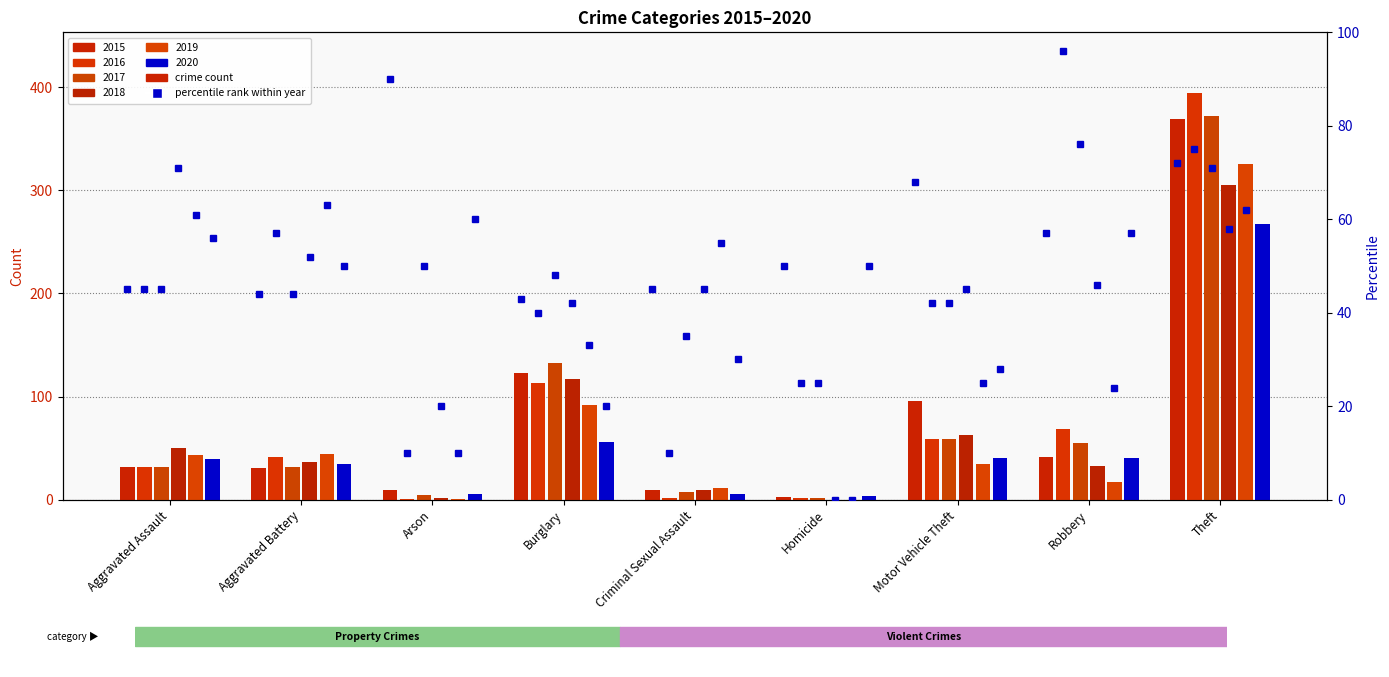

What is the sum of all percentile 2019 values?

333